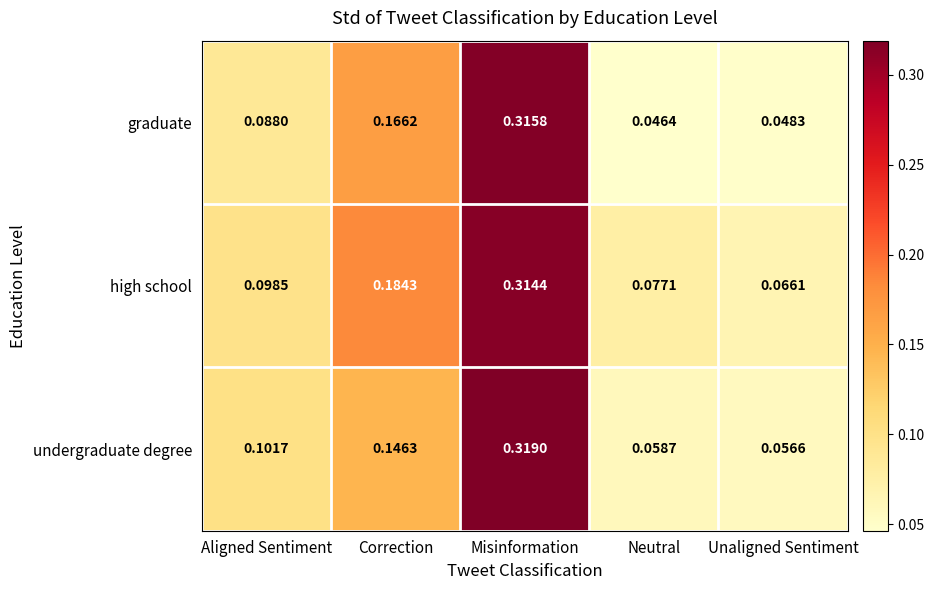

List the labels in order of graduate value, smallest first.

Neutral, Unaligned Sentiment, Aligned Sentiment, Correction, Misinformation